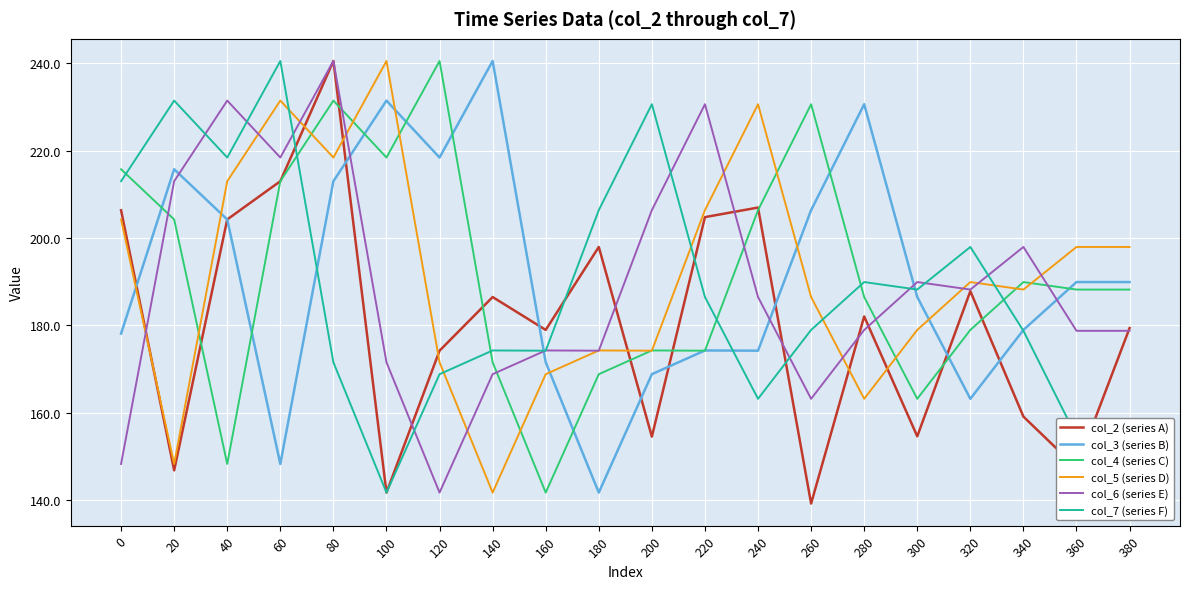

Where does the col_3 (series B) series first go above 189?

20